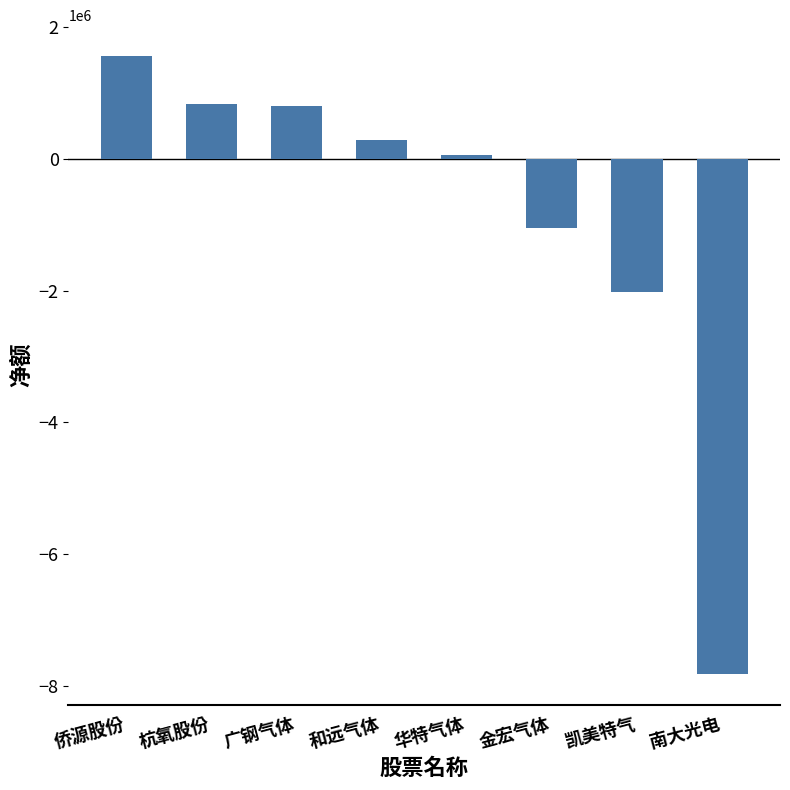

What is the value of the 8th bar from the left?

-7819126